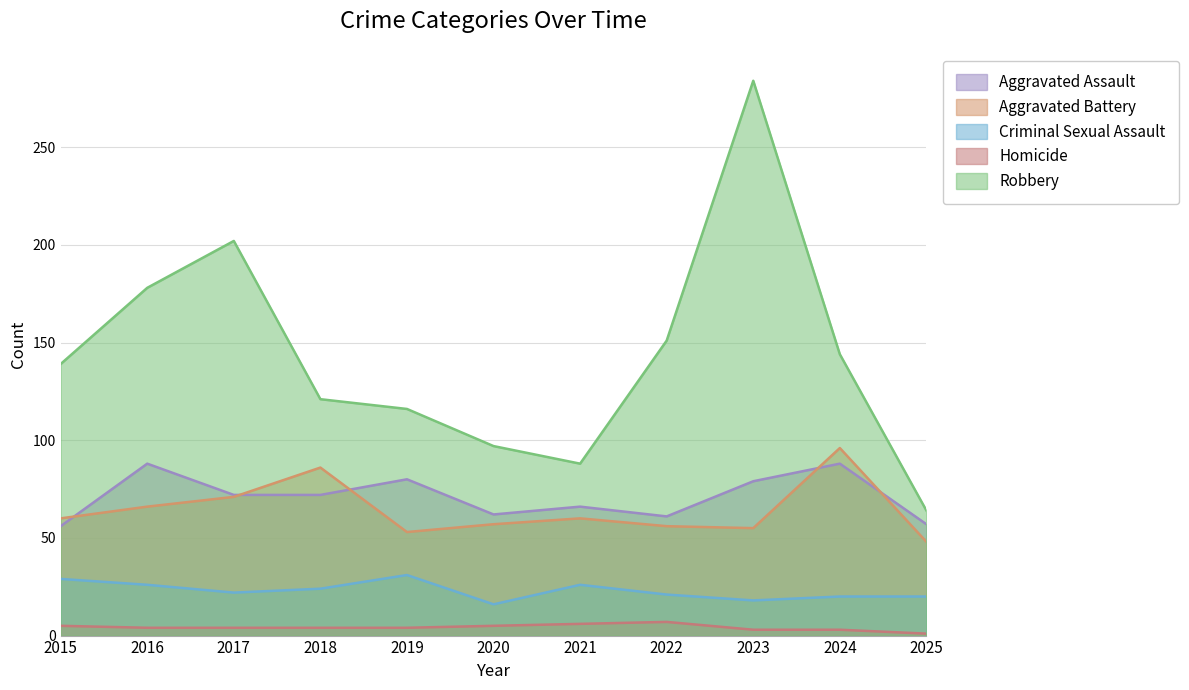

What is the sum of the Robbery values at 2023 and 2021?

372